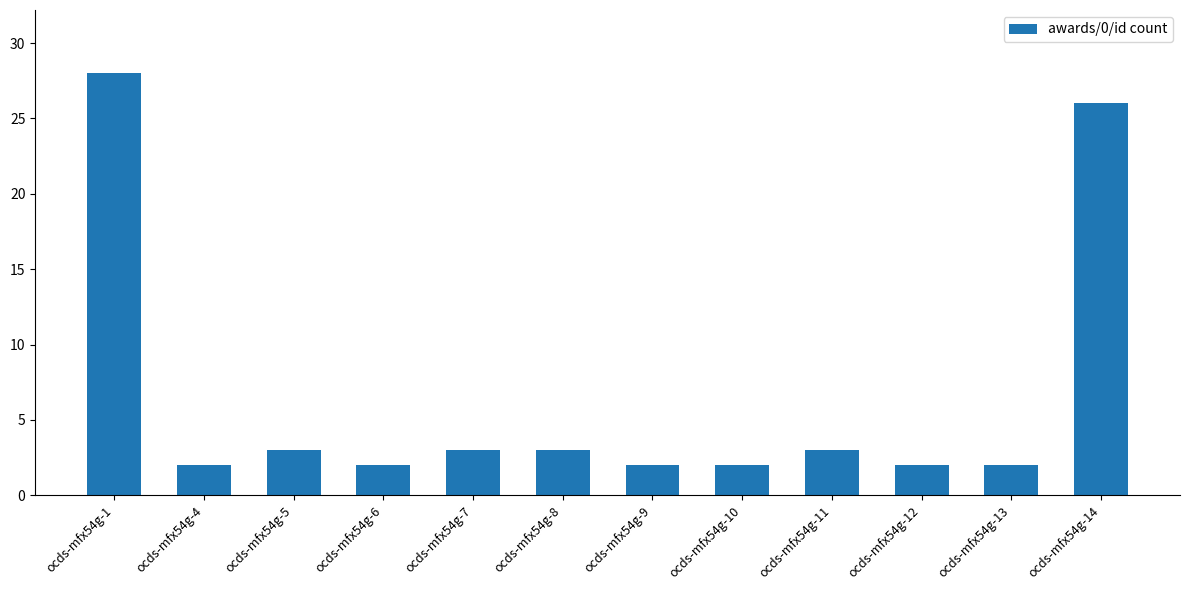

Reading left to right, what are all the values shown in this chart?

ocds-mfx54g-1=28	ocds-mfx54g-4=2	ocds-mfx54g-5=3	ocds-mfx54g-6=2	ocds-mfx54g-7=3	ocds-mfx54g-8=3	ocds-mfx54g-9=2	ocds-mfx54g-10=2	ocds-mfx54g-11=3	ocds-mfx54g-12=2	ocds-mfx54g-13=2	ocds-mfx54g-14=26